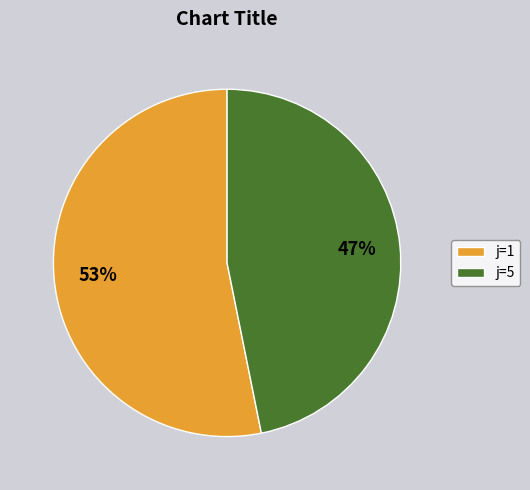

What percentage is the j=5 slice, to the nearest percent?

47%